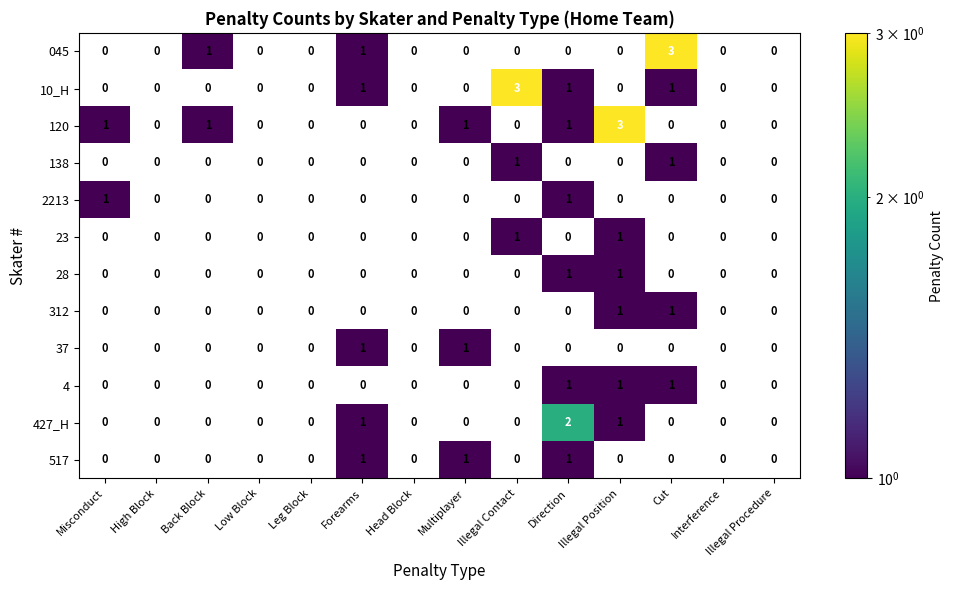

Where is 2213 nearest to the value 1?

Misconduct